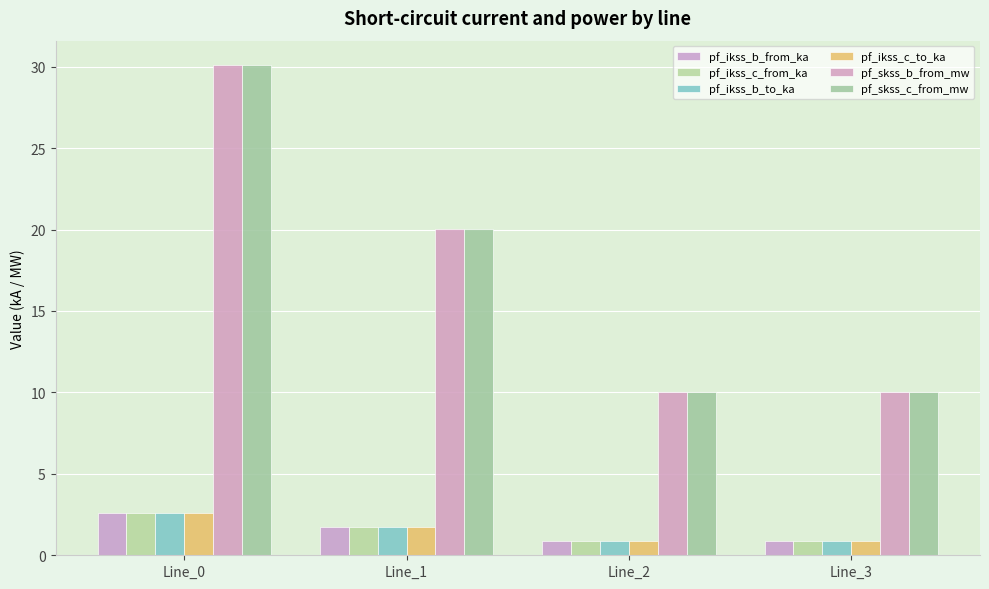

How many values in the pf_skss_c_from_mw series exceed 20?

2